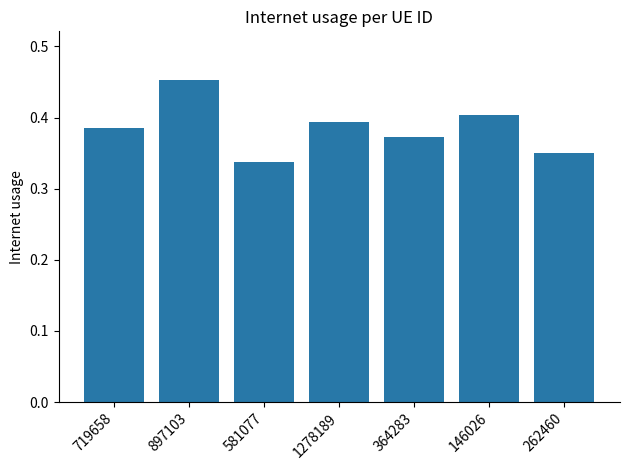

How many bars are there in total?

7